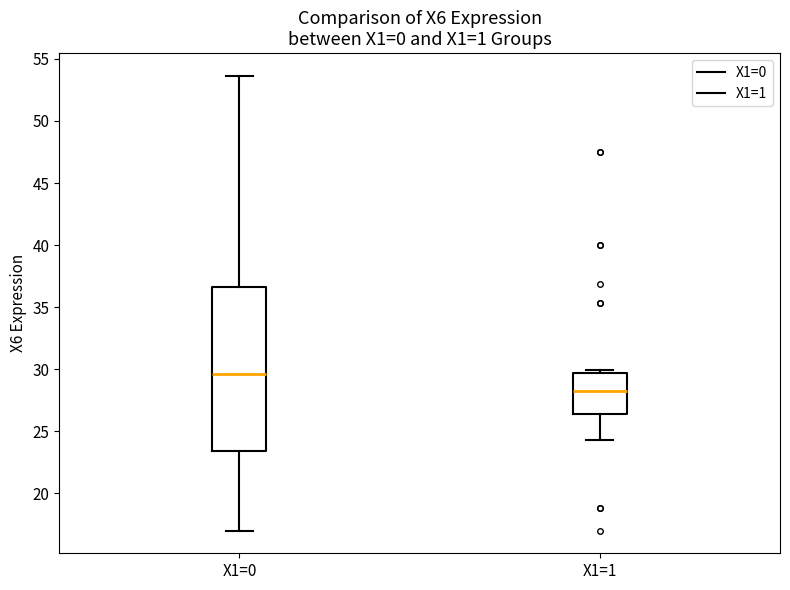

Which box is the tallest, from its lower edge to its upper edge?

X1=0